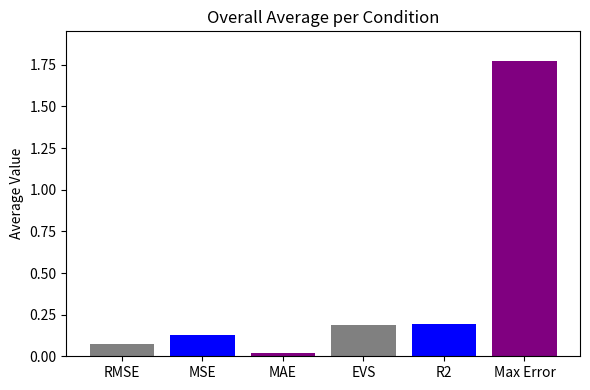

What is the greatest value displayed?

1.8